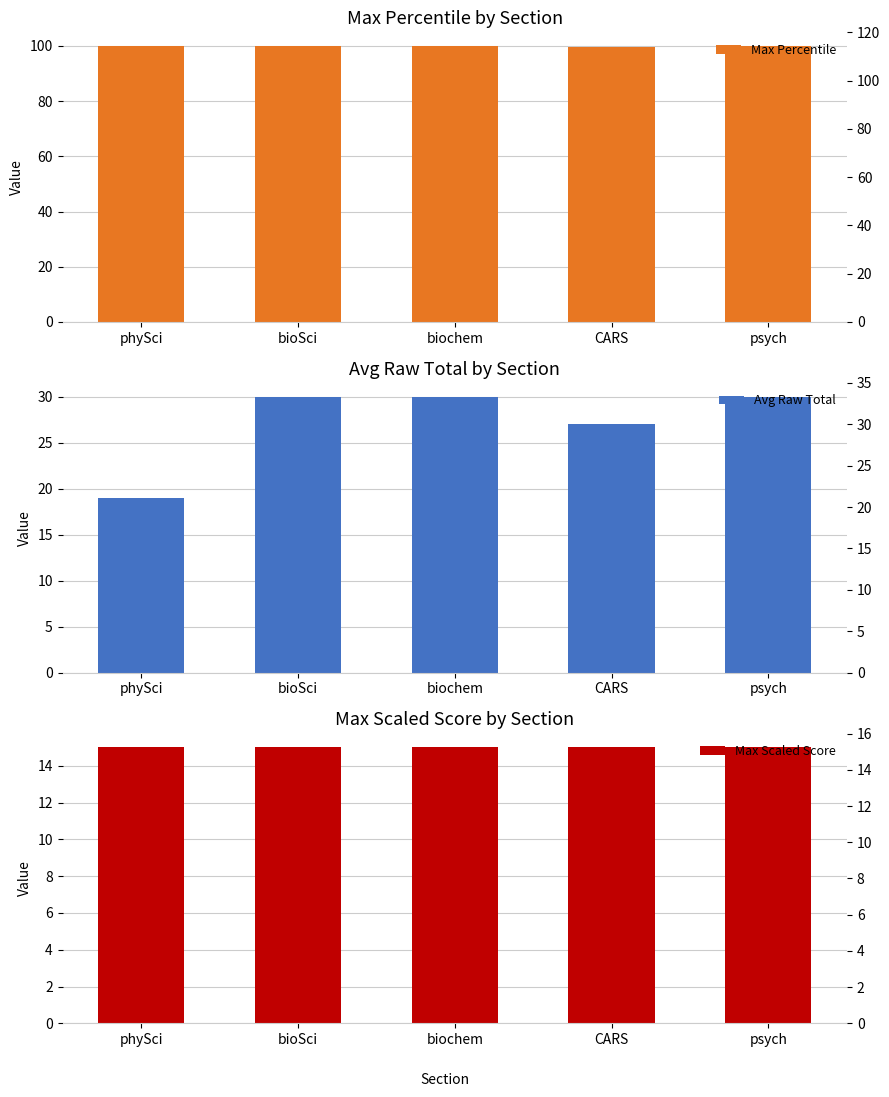

What is the difference between the second highest and minimum values in the Avg Raw Total series?

11.0